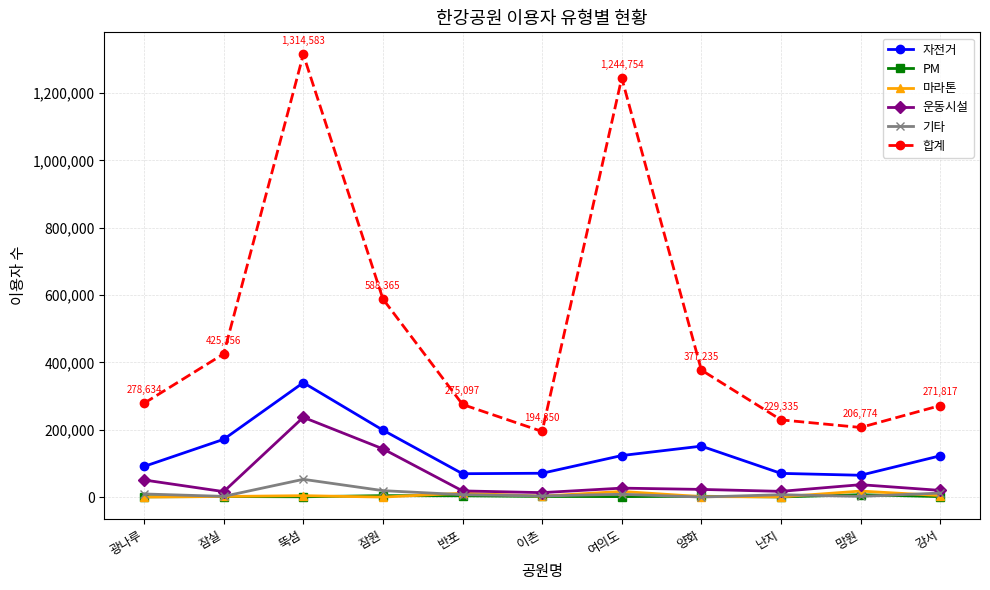

What are all the series names shown in the legend?

자전거, PM, 마라톤, 운동시설, 기타, 합계